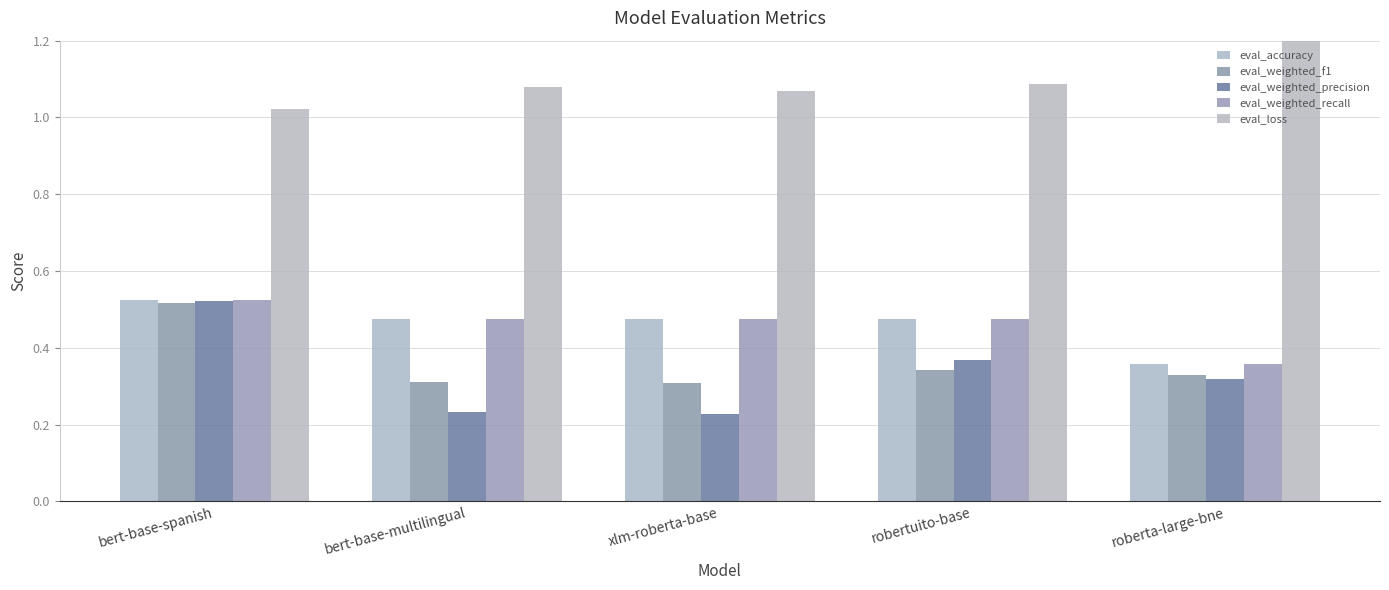

At xlm-roberta-base, list the series in order from largest to smallest.

eval_loss, eval_accuracy, eval_weighted_recall, eval_weighted_f1, eval_weighted_precision